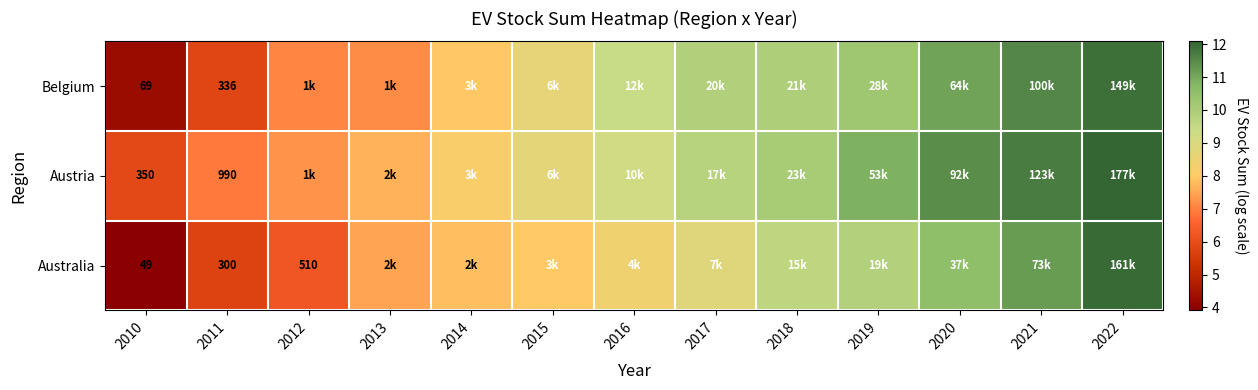

Rank the series at 2011 from highest to lowest value.

Austria, Belgium, Australia